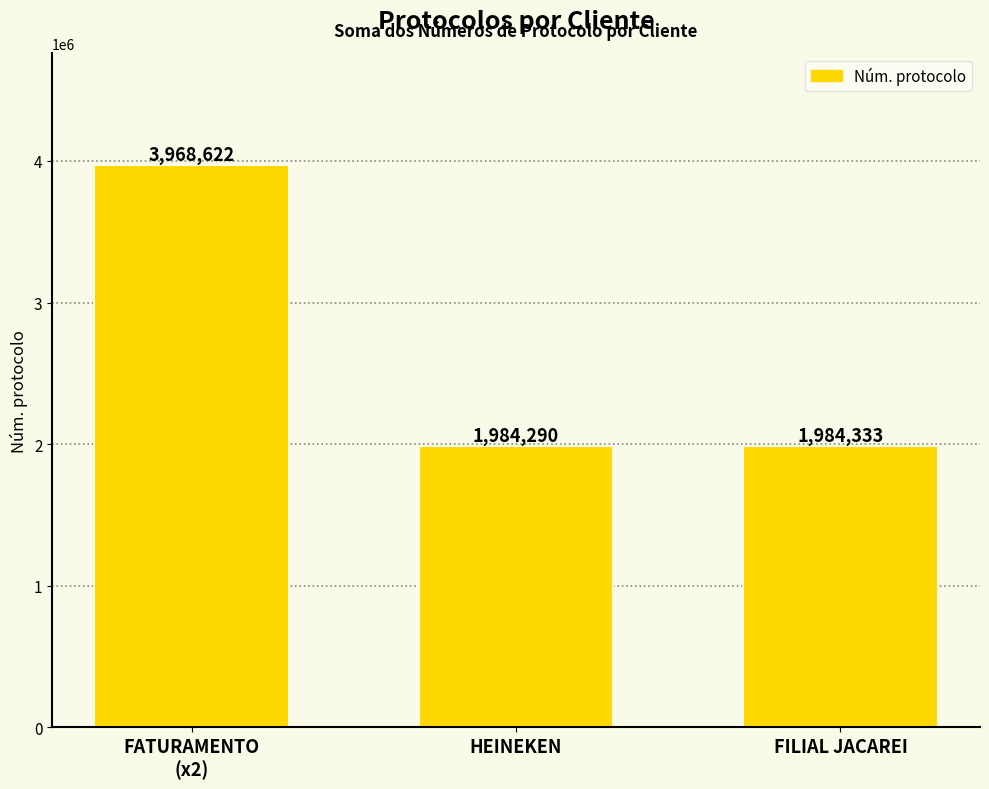

What is the sum of all values?

7937245